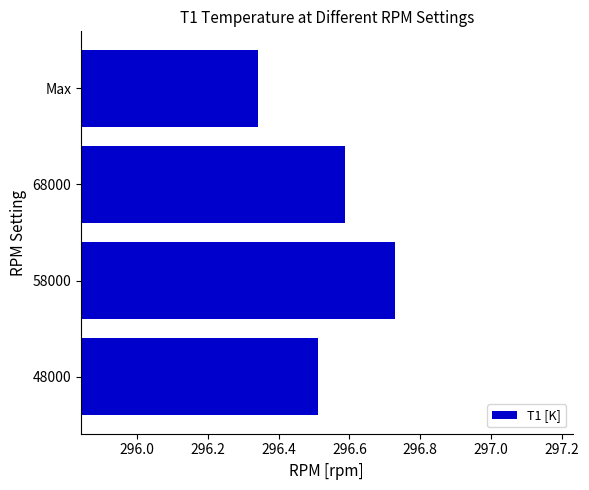

List the labels in order of value, largest first.

58000, 68000, 48000, Max